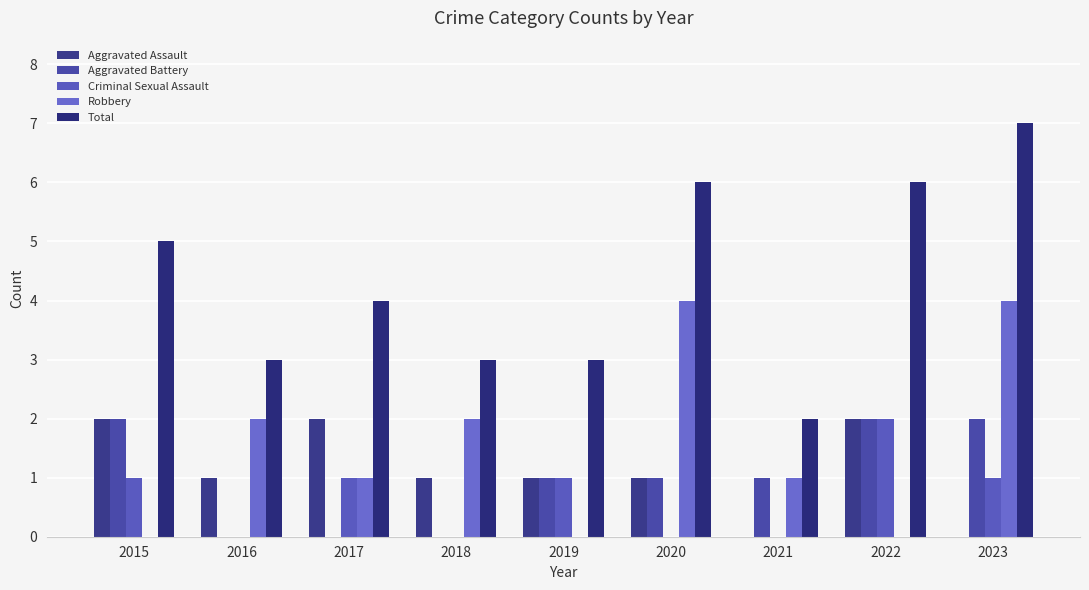

What are all the series names shown in the legend?

Aggravated Assault, Aggravated Battery, Criminal Sexual Assault, Robbery, Total